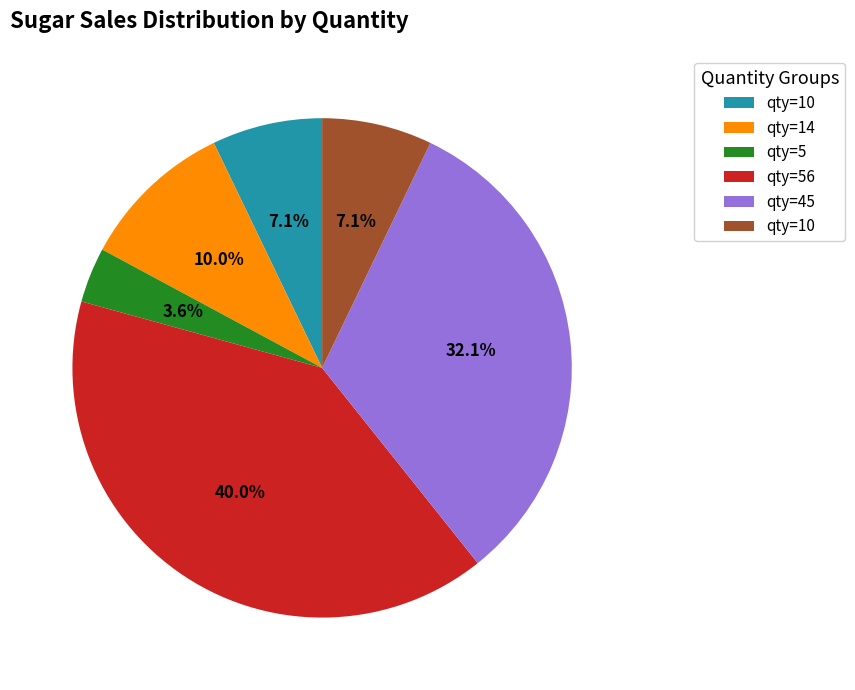

Does any single category account for the majority?

No